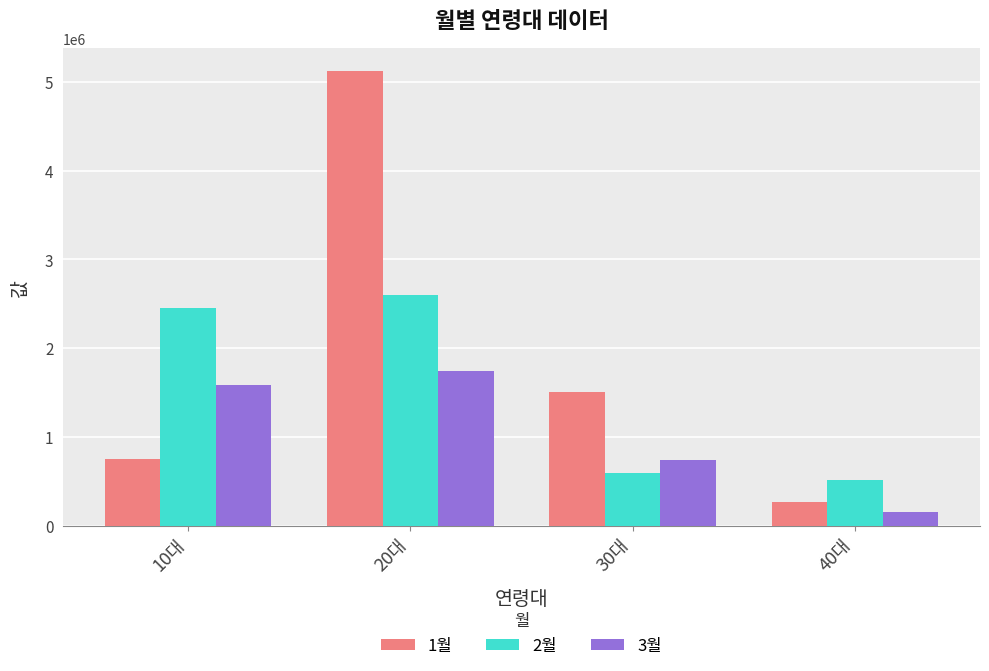

What is the minimum value for 2월?

516183